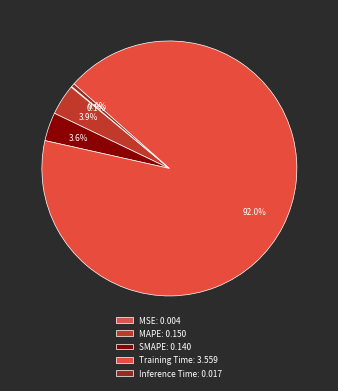

Does any single category account for the majority?

Yes